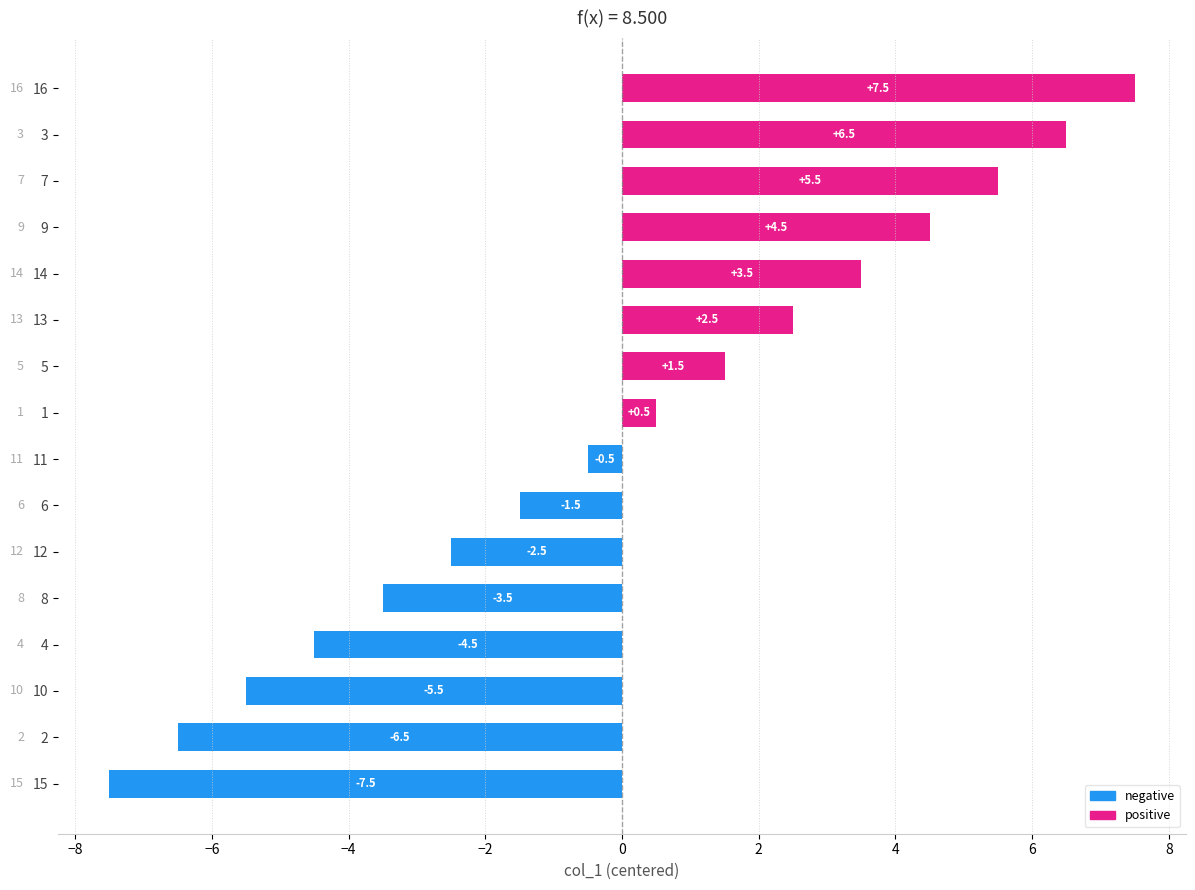

List the labels in order of value, largest first.

16, 3, 7, 9, 14, 13, 5, 1, 11, 6, 12, 8, 4, 10, 2, 15